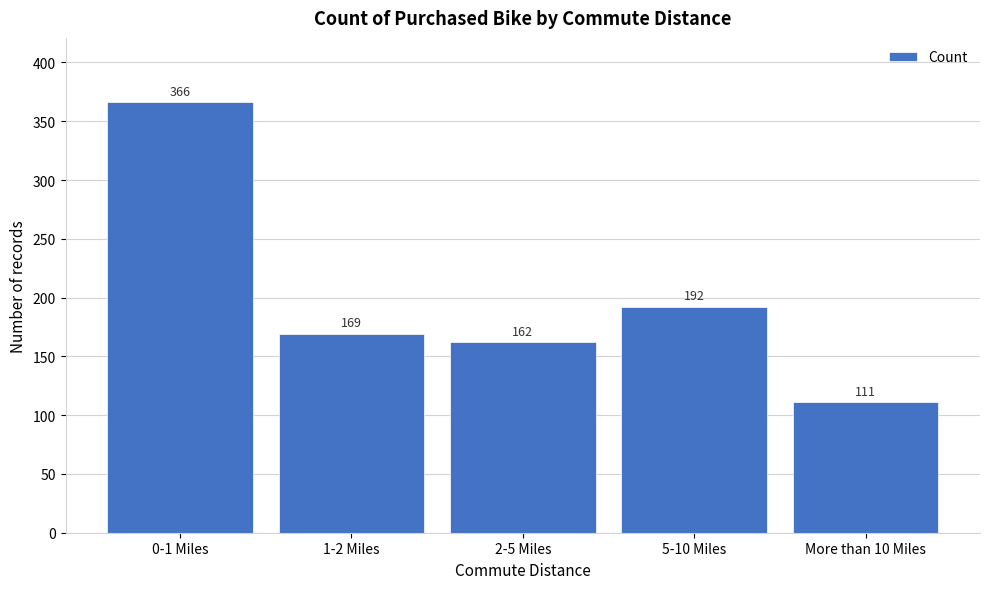

Reading left to right, extract all data points from this chart.

0-1 Miles=366	1-2 Miles=169	2-5 Miles=162	5-10 Miles=192	More than 10 Miles=111